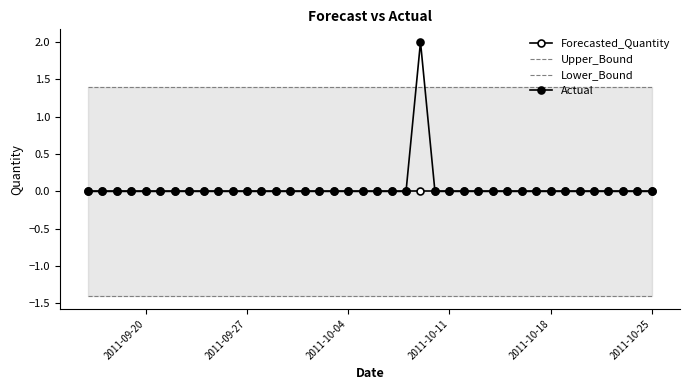

How many lines are shown in the chart?

4